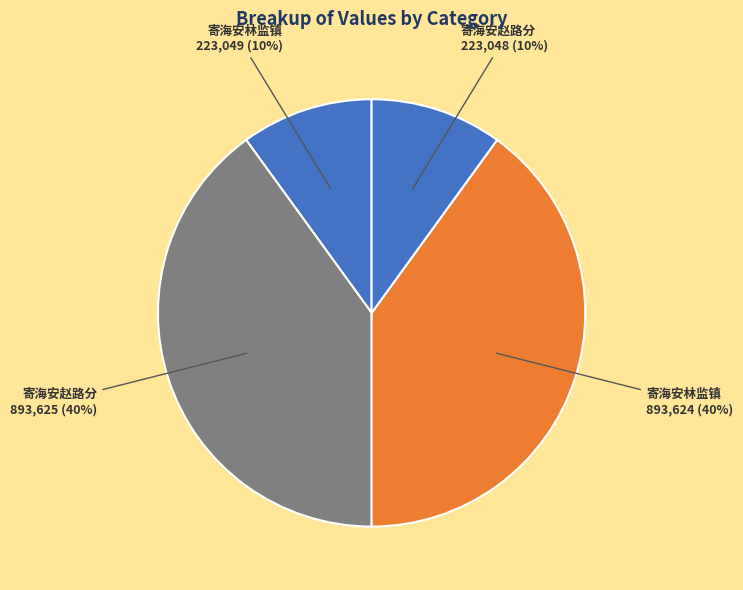

To the nearest percent, what is the difference between the largest and smallest slice percentages?

30%